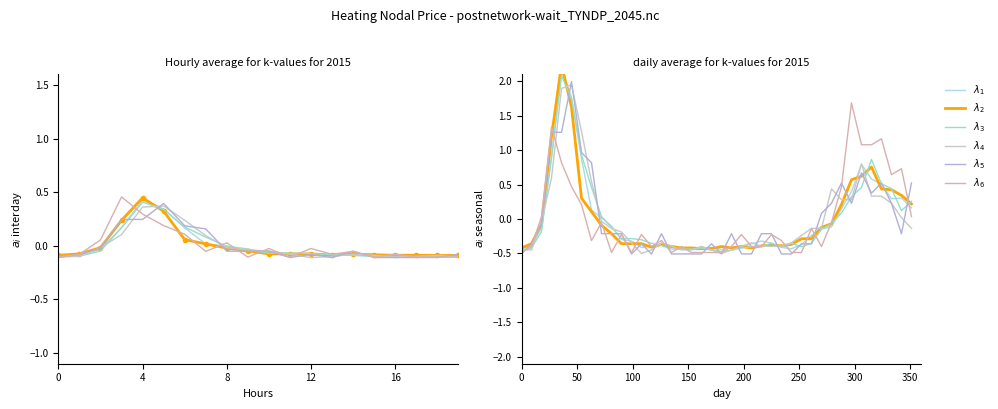

What is the highest value of the $\lambda_5$ series?

2.0